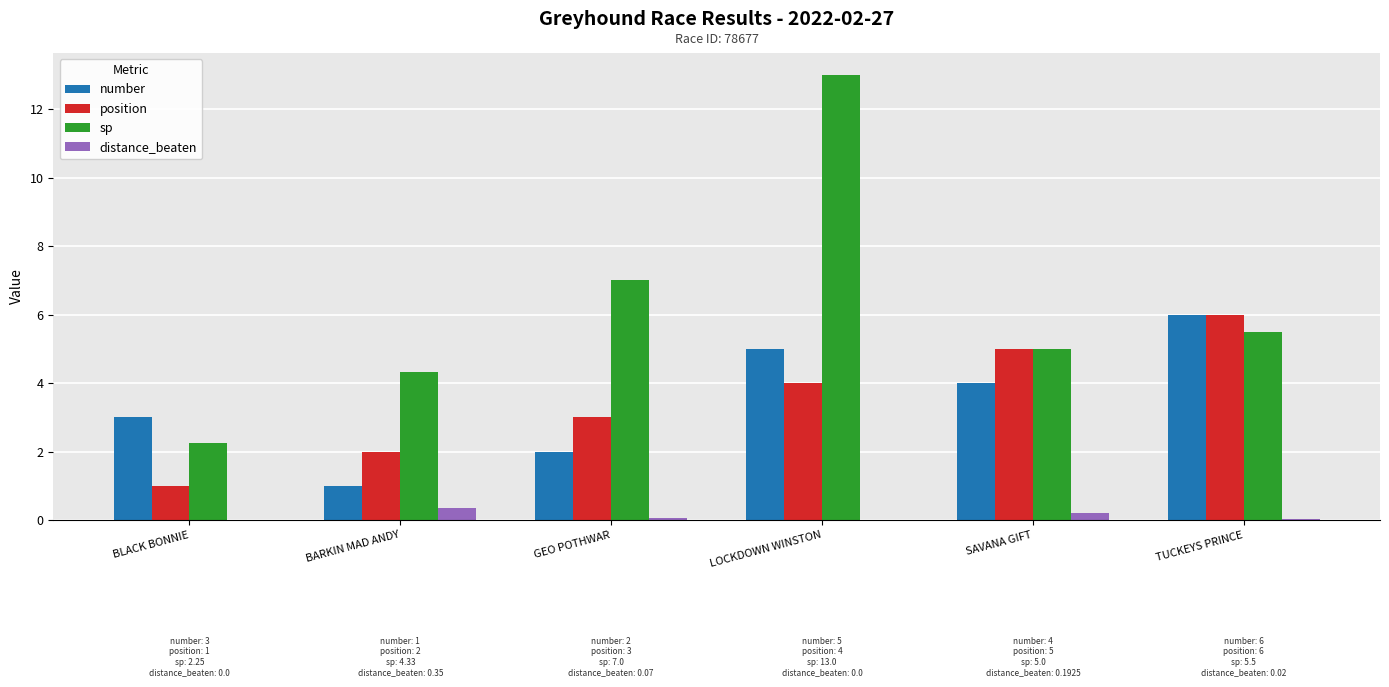

Does the chart contain stacked bars?

No